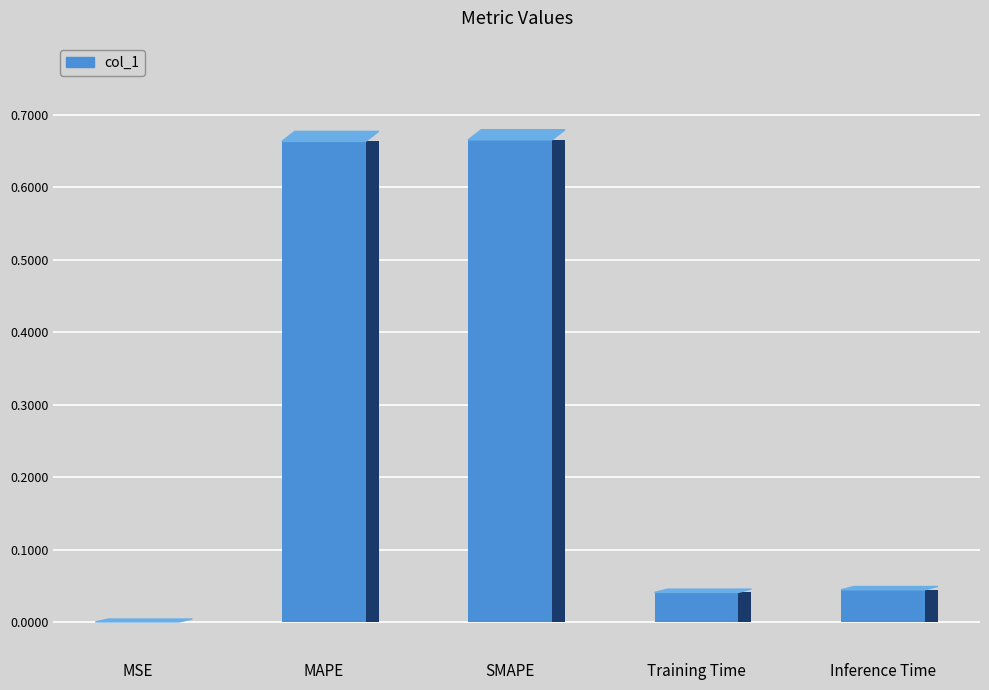

What is the difference between the maximum and minimum values?

0.7